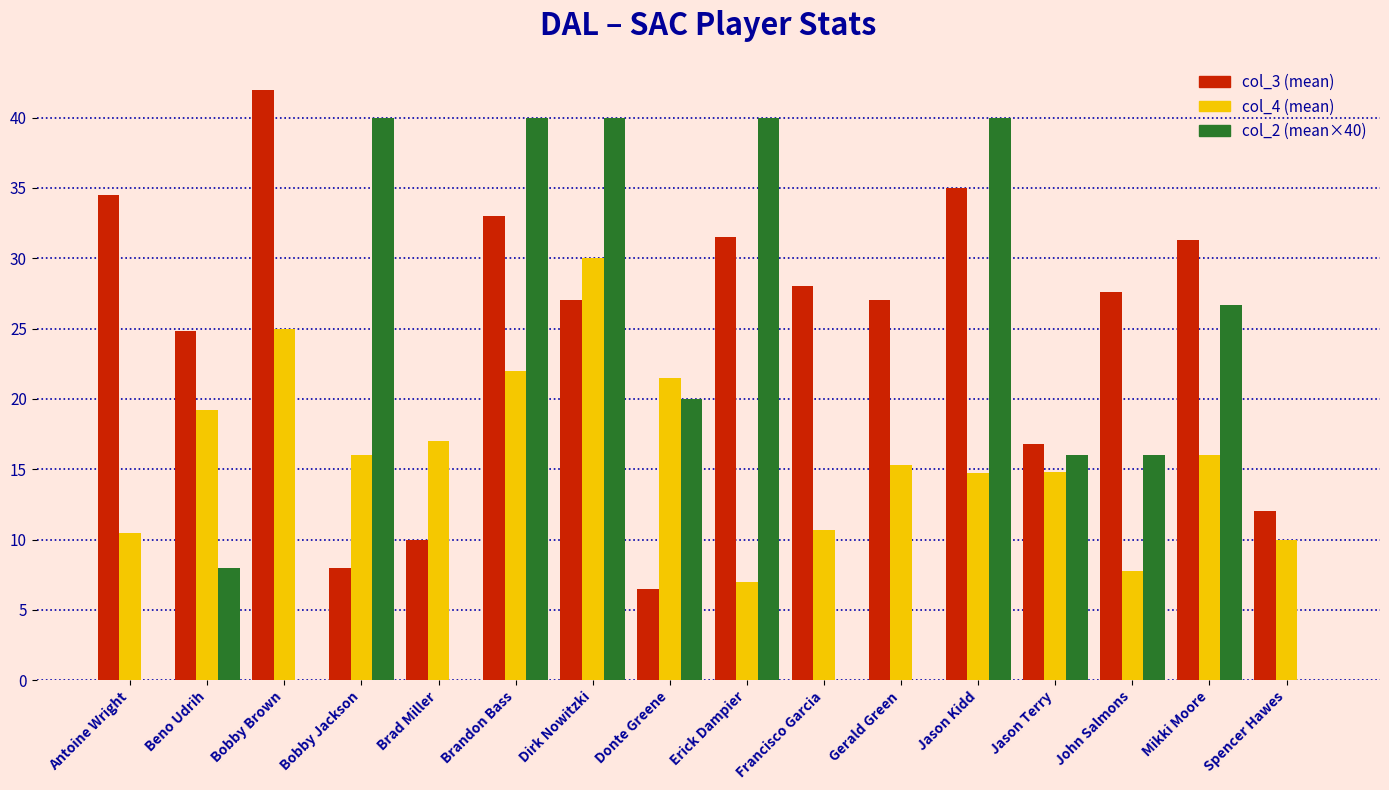

Between Donte Greene and Erick Dampier, which series saw the biggest shift?

col_3 (mean)